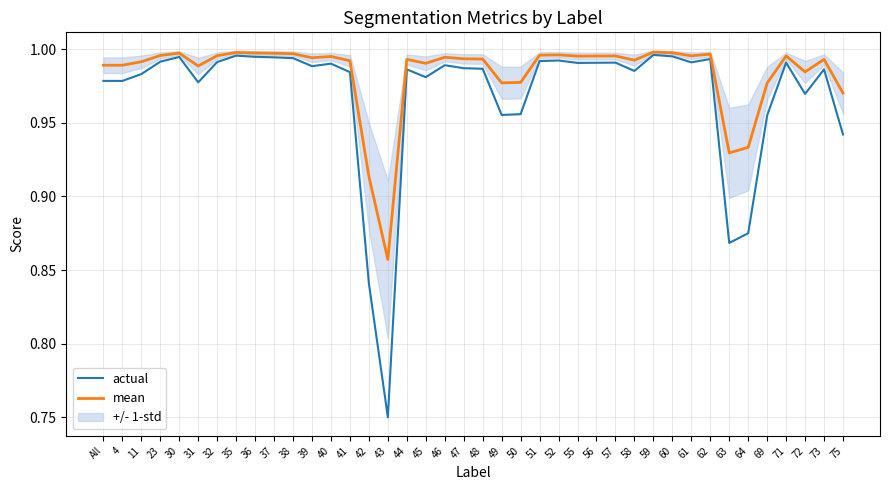

How many interior local peaks does the actual series have?

11